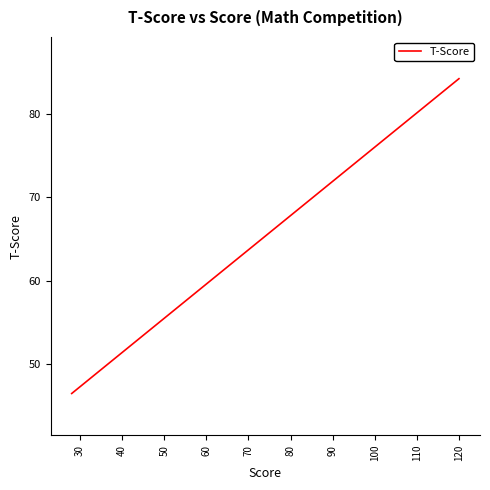

What is the maximum value shown in the chart?

84.2